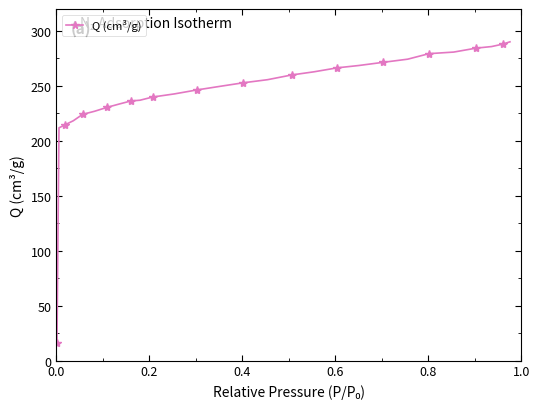

What is the average value?

244.6